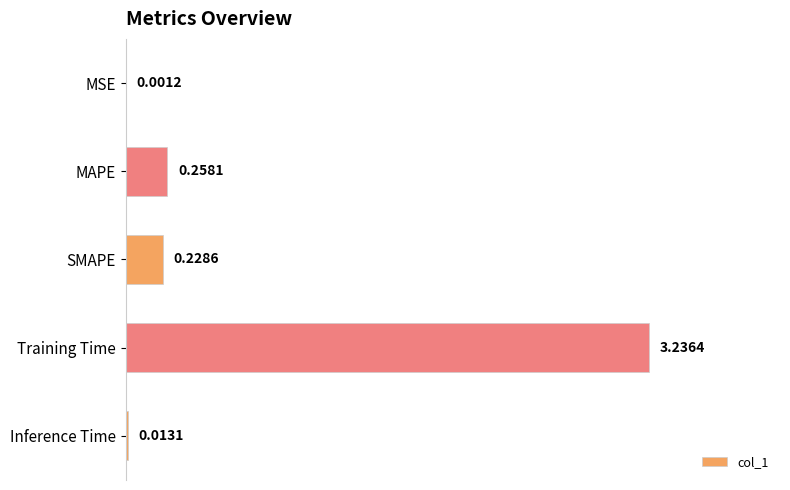

Which has a higher value, SMAPE or MAPE?

MAPE